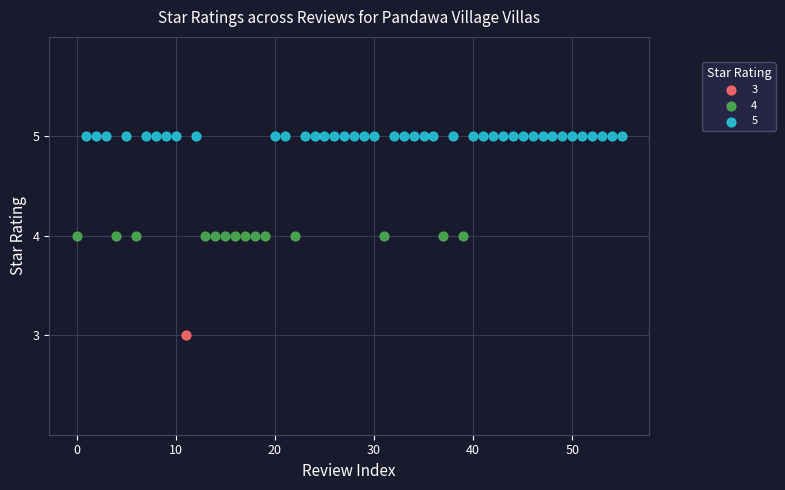

Which series reaches the minimum Y coordinate?

3